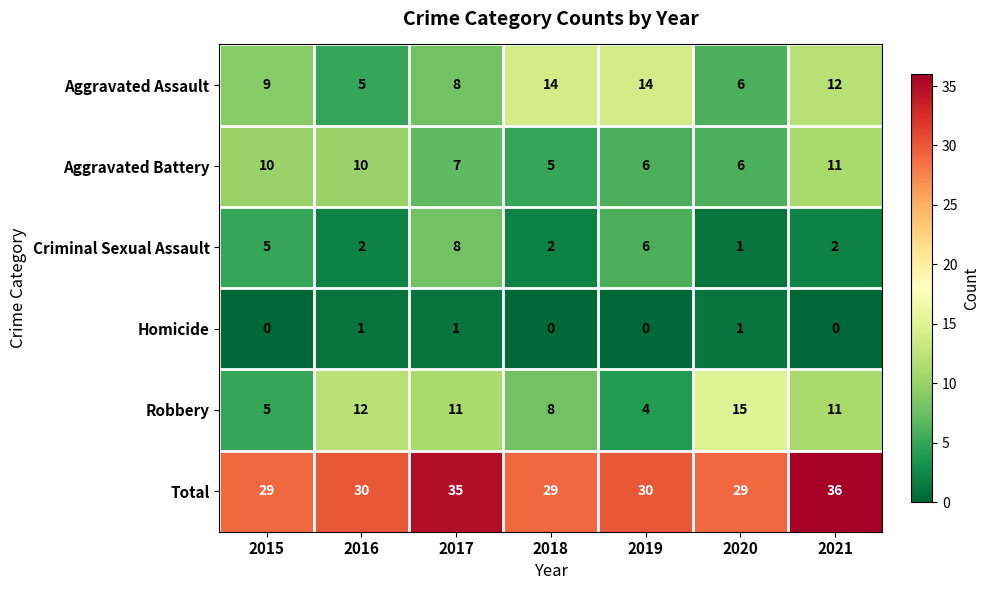

At which category is the sum across all series the highest?

2021